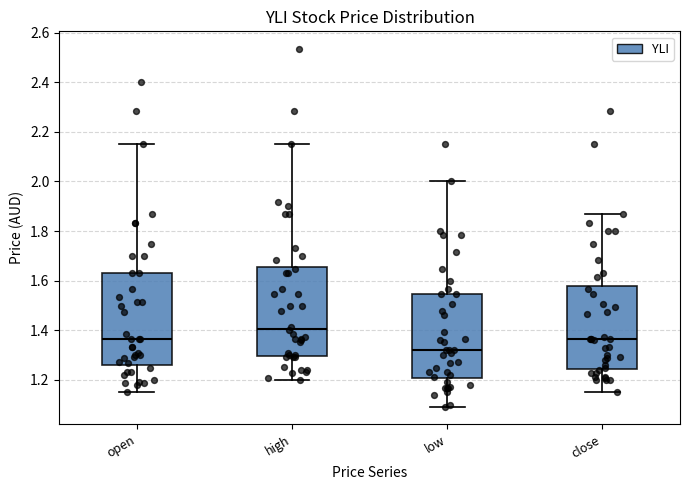

Which box's median line is the highest?

high